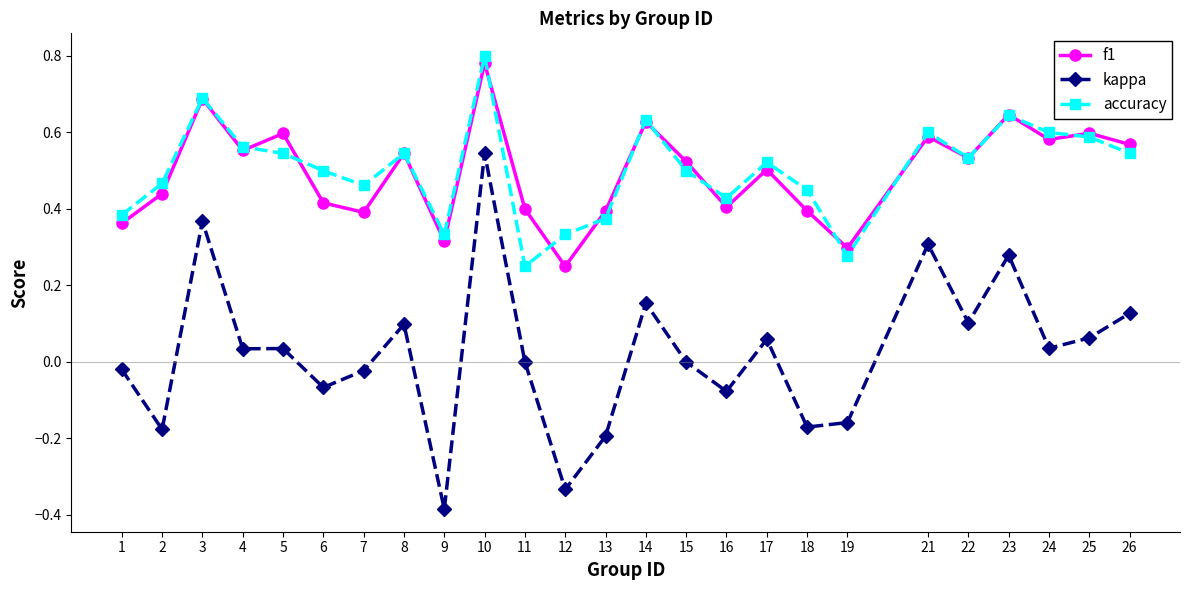

What is the total value across all series at 5?

1.2